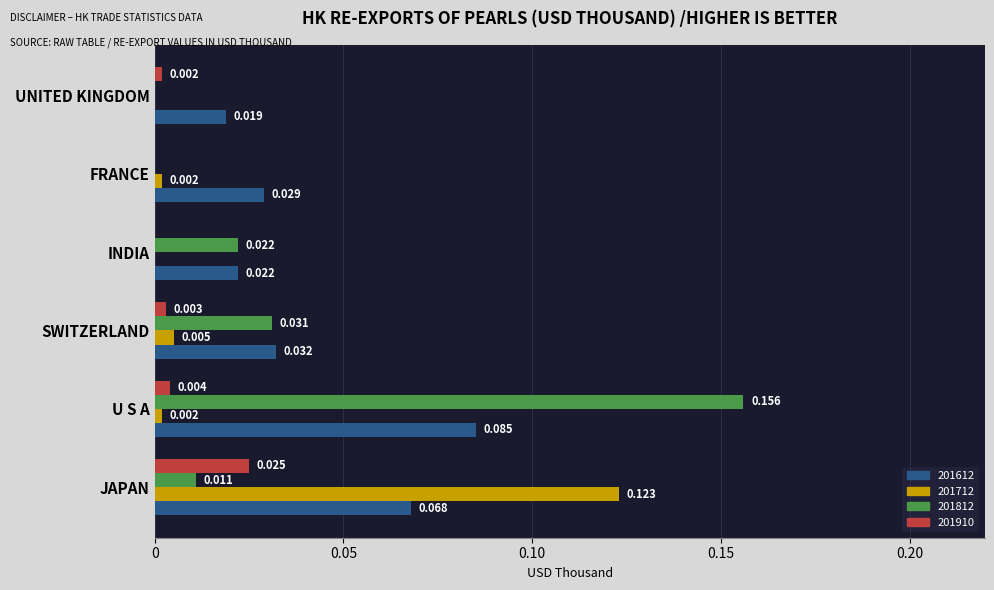

At which label does 201712 reach its peak?

JAPAN